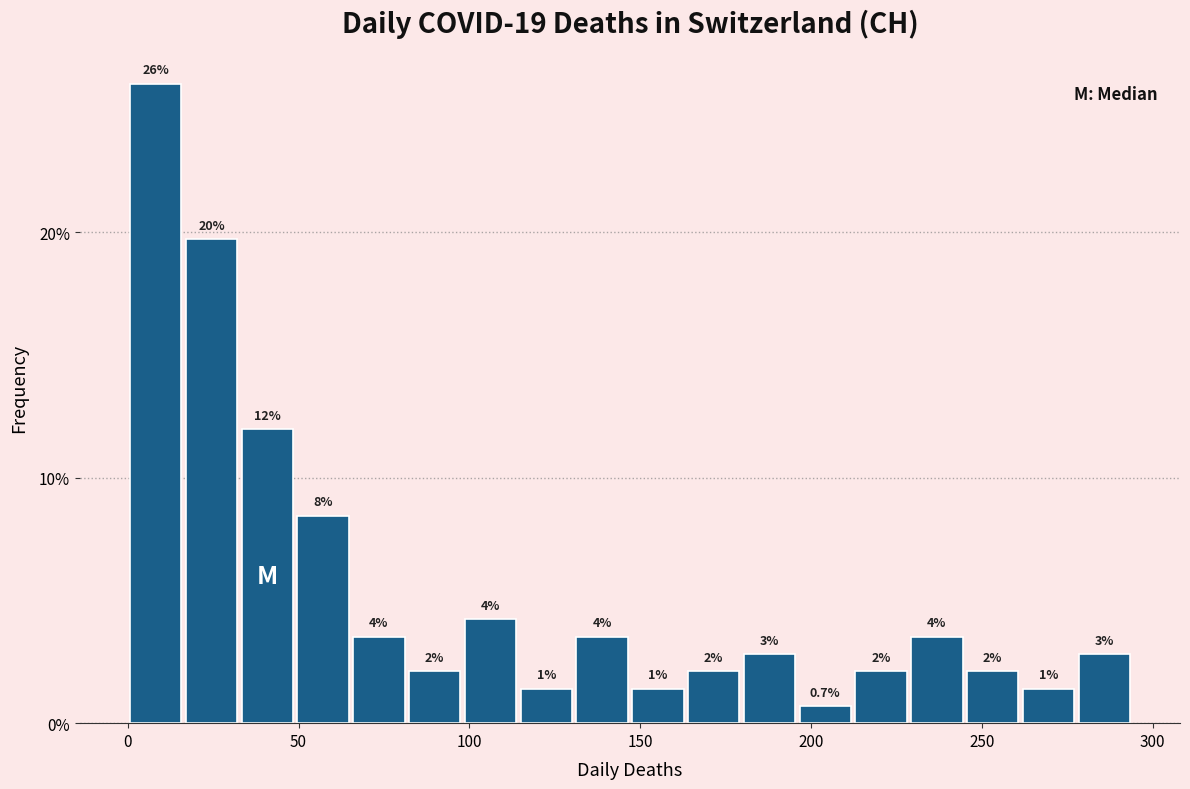

Around what value on the x-axis is the tallest bar? Give the approximate position of its centre, as read against the axis.

10